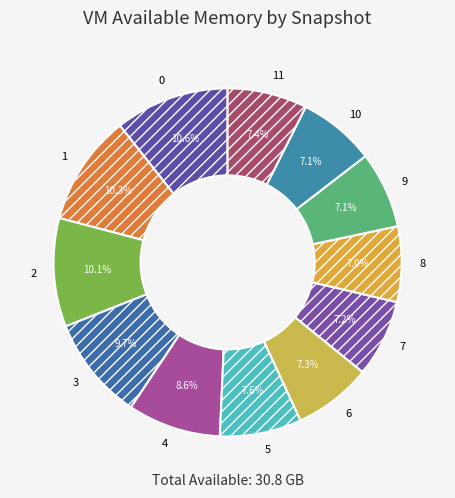

True or false: 0 accounts for 11% of the total.

True